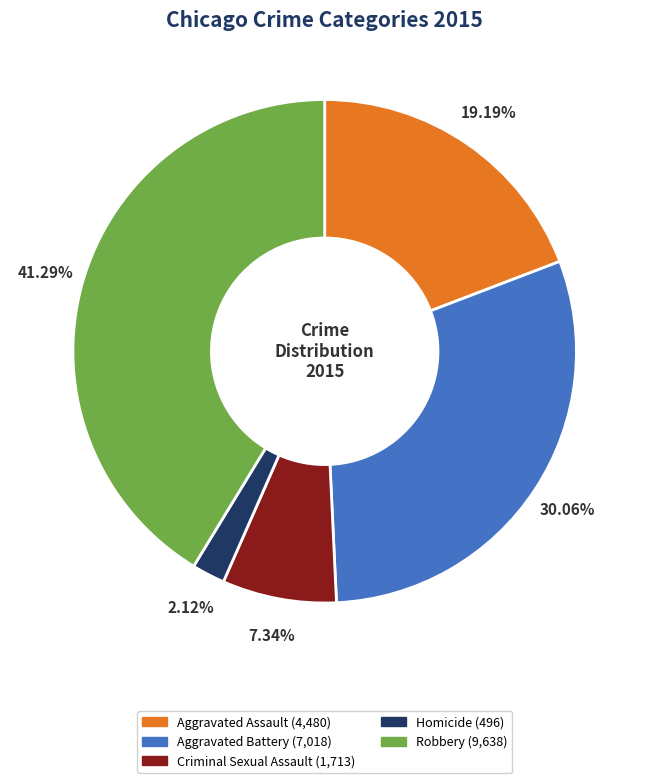

To the nearest percent, what is the combined percentage of Criminal Sexual Assault and Robbery?

49%